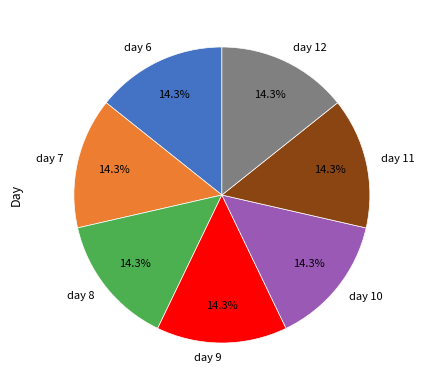

To the nearest percent, what is the average slice percentage?

14%